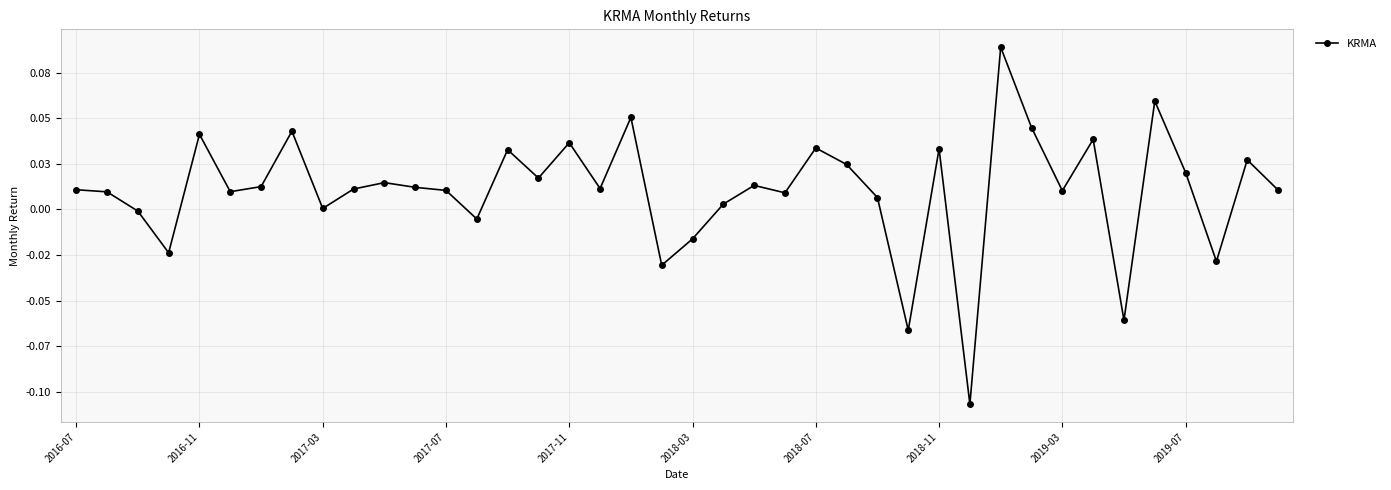

Rank the categories by value from highest to lowest.

30, 35, 18, 31, 2018-11, 2017-11, 33, 16, 24, 28, 14, 38, 25, 36, 15, 10, 22, 2018-07, 11, 17, 2019-07, 2016-07, 39, 12, 32, 2018-03, 2016-11, 23, 26, 21, 2019-03, 2017-03, 13, 20, 2017-07, 37, 19, 34, 27, 29